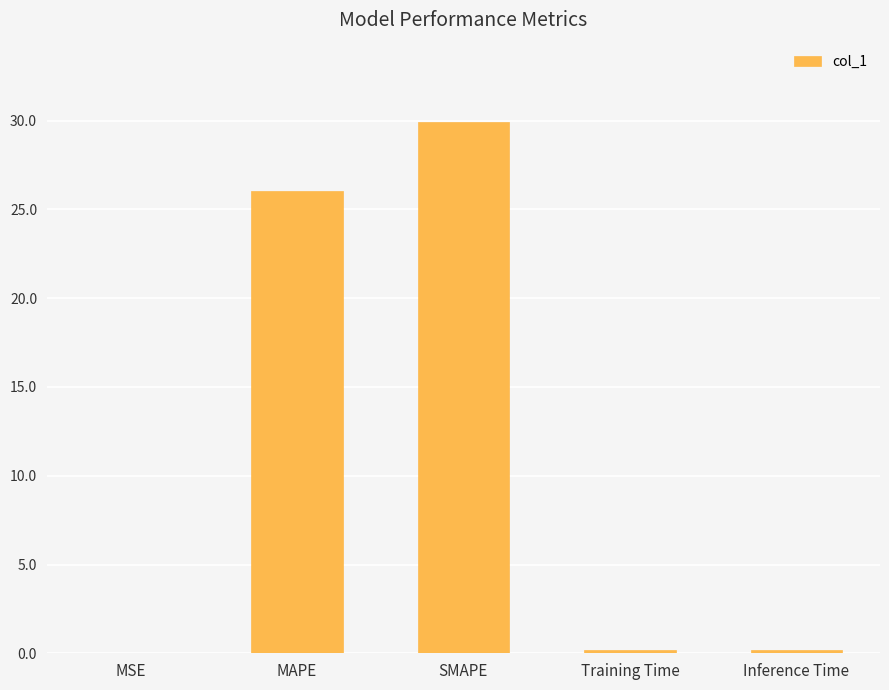

The chart shows a value of 29.9 at SMAPE. True or false?

True